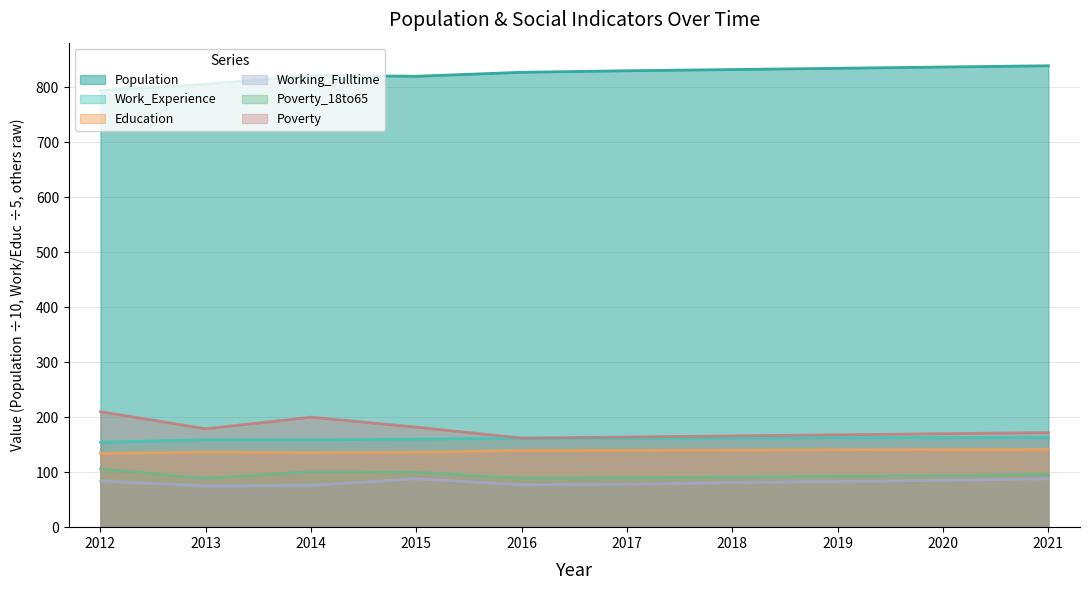

What is the value of the Population point at the 2nd from the left?

805.4